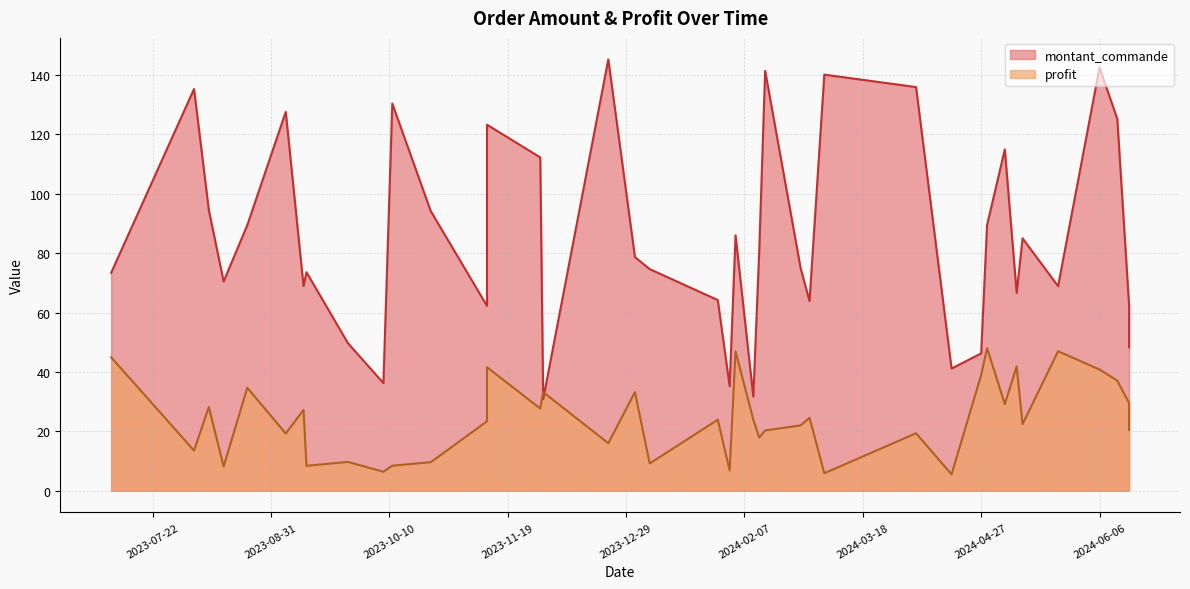

What is the minimum value for profit?

5.5